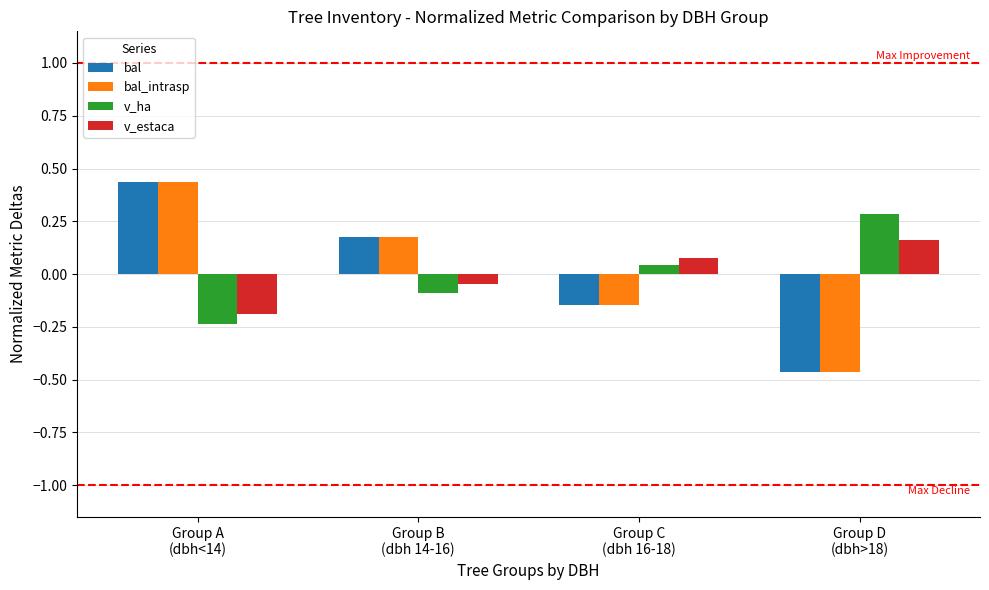

At which label does v_estaca reach its peak?

Group D
(dbh>18)